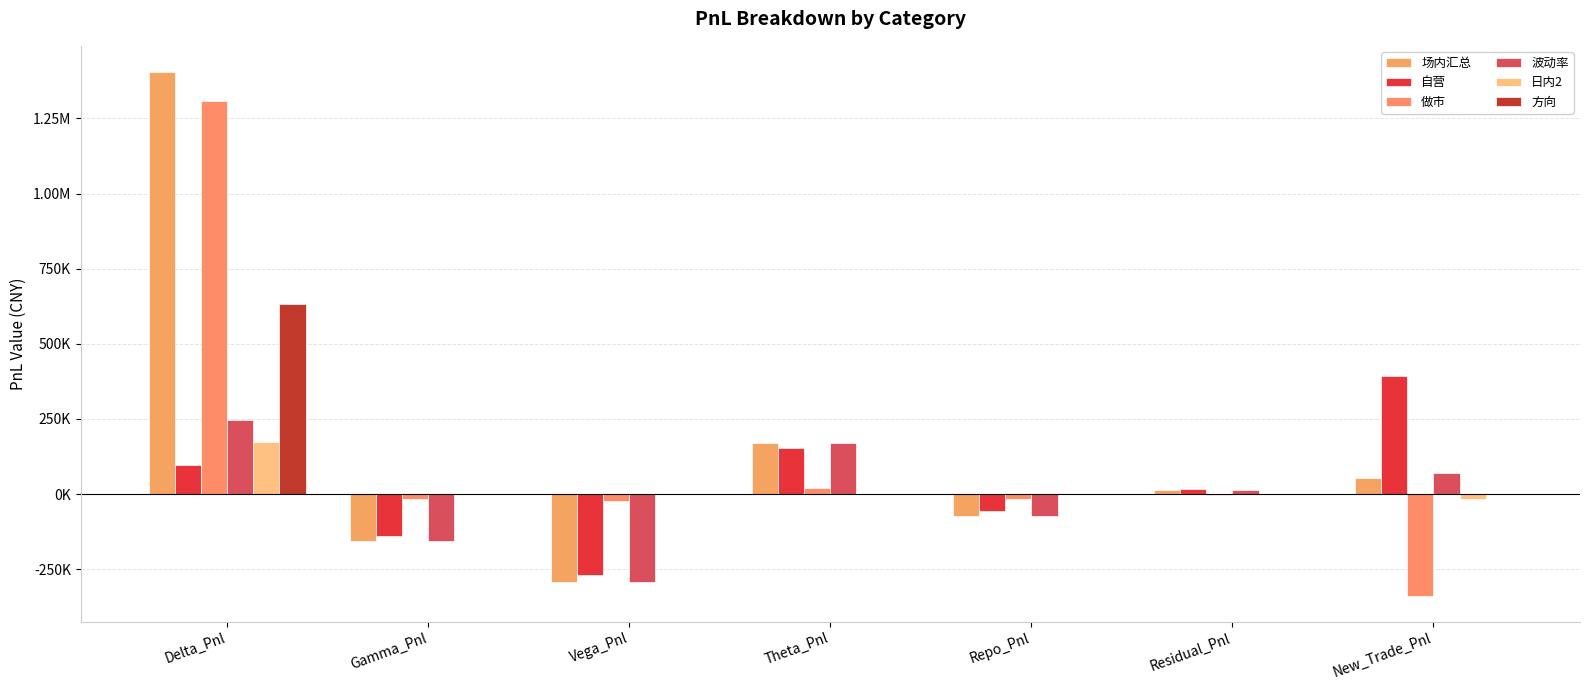

Are the bars grouped side by side (vs. stacked)?

Yes